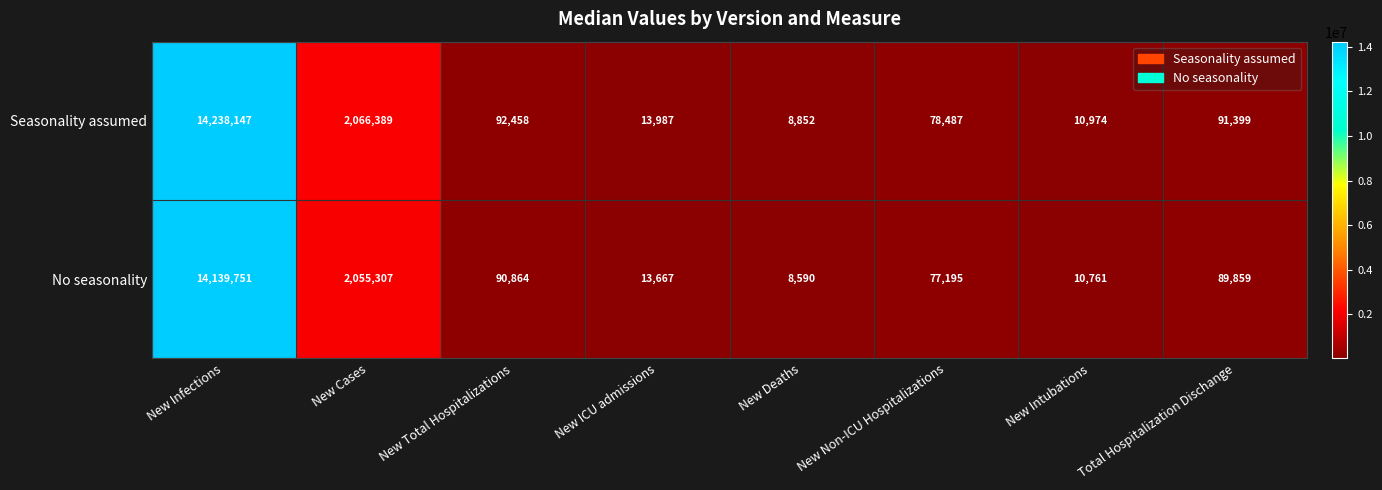

What is the difference between the maximum and minimum values in the No seasonality series?

14131161